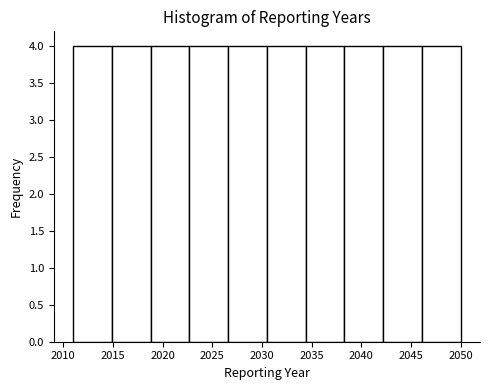

Reading left to right, transcribe this chart: for each bar, give the range it covers on the x-axis and its height. Neither the bar edges nor the heights are printed on the chart, so give them approximately, as read against the axes.

2011.0 to 2014.9: 4
2014.9 to 2018.8: 4
2018.8 to 2022.7: 4
2022.7 to 2026.6: 4
2026.6 to 2030.5: 4
2030.5 to 2034.4: 4
2034.4 to 2038.3: 4
2038.3 to 2042.2: 4
2042.2 to 2046.1: 4
2046.1 to 2050.0: 4